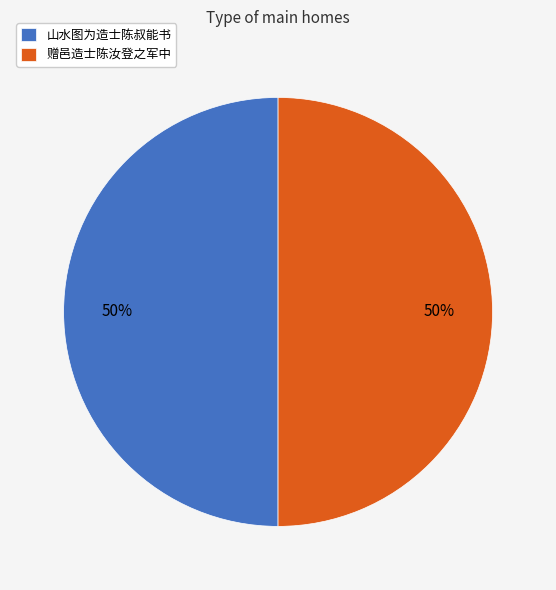

To the nearest percent, what percentage of the pie is 山水图为造士陈叔能书?

50%